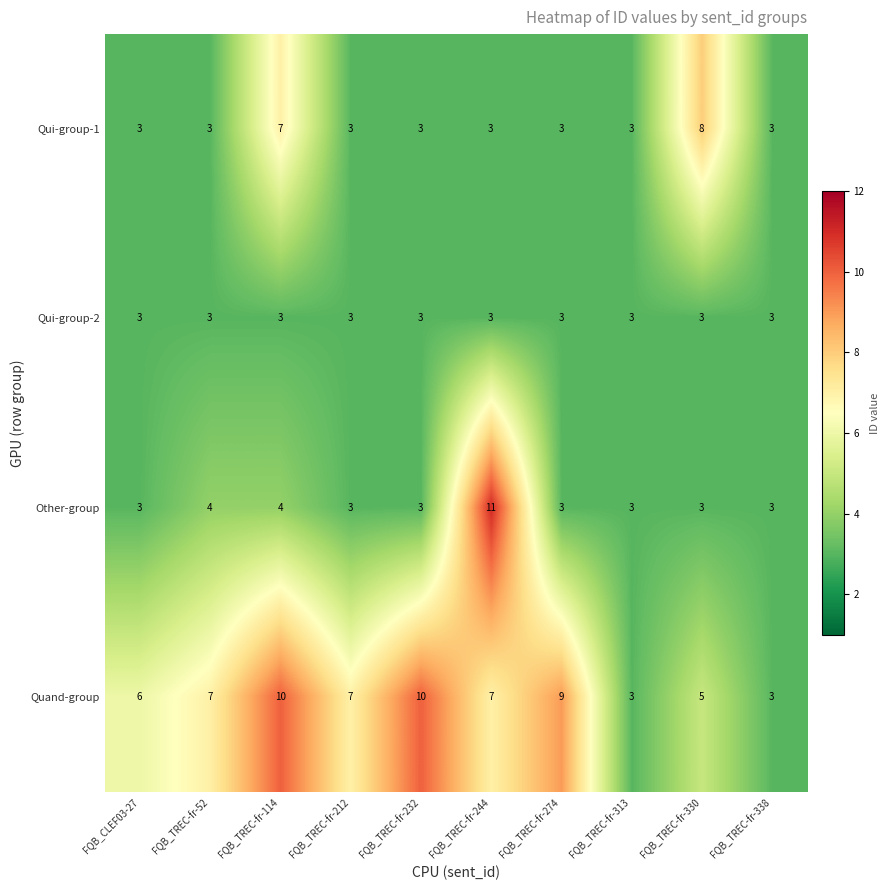

What is the spread (max minus min) of values at FQB_CLEF03-27?

3